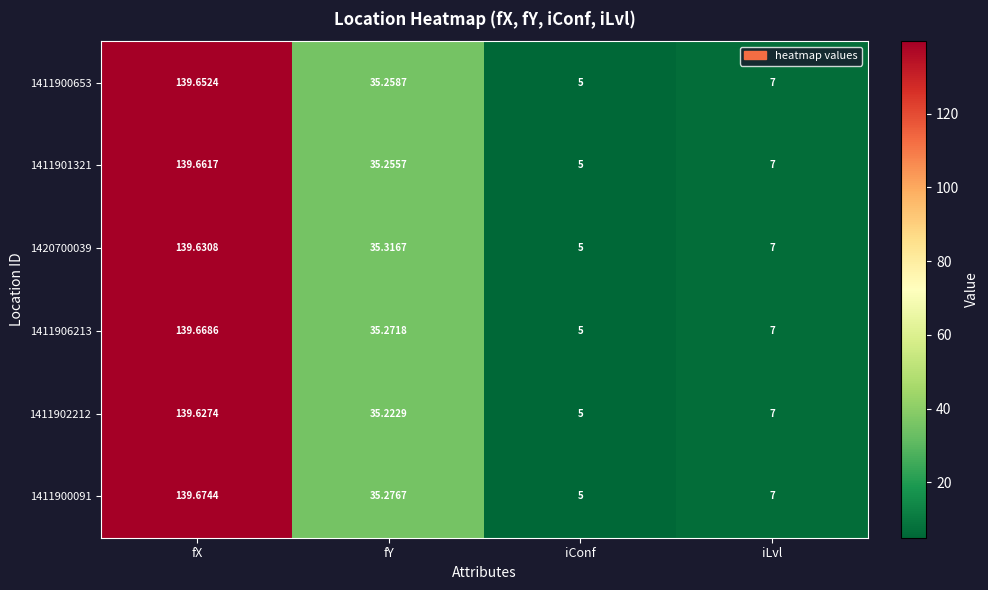

Where is 1420700039 nearest to the value 72?

fY